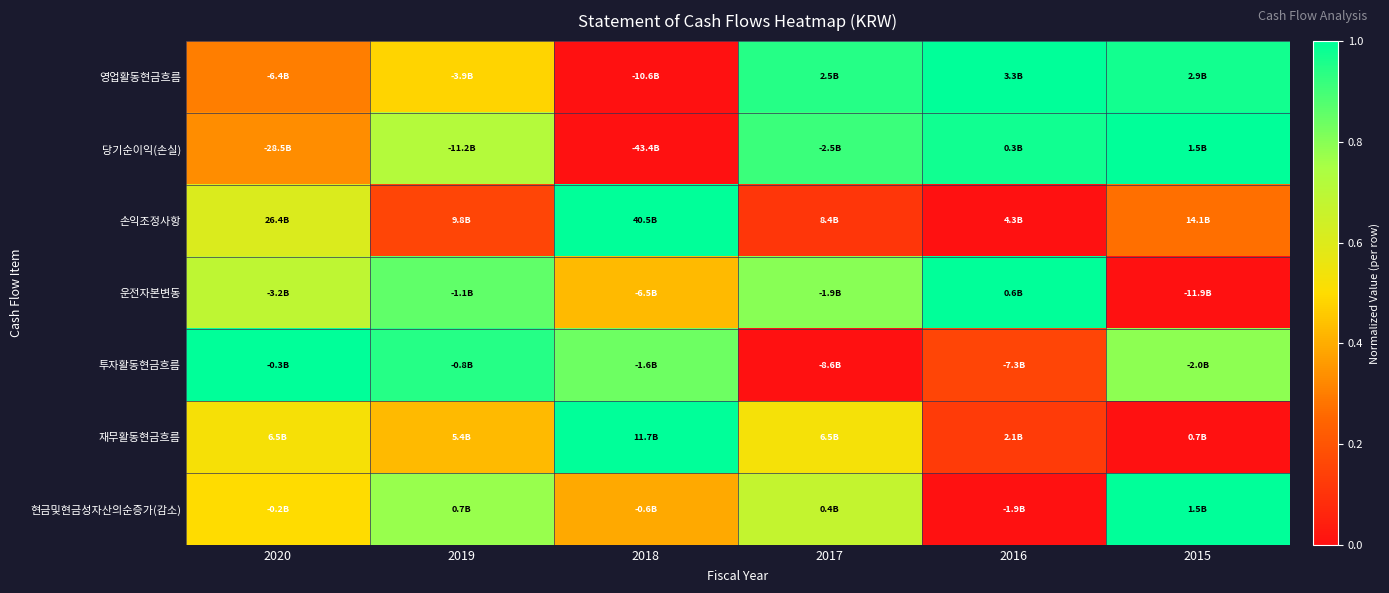

Which category has the highest value across all series?

2016